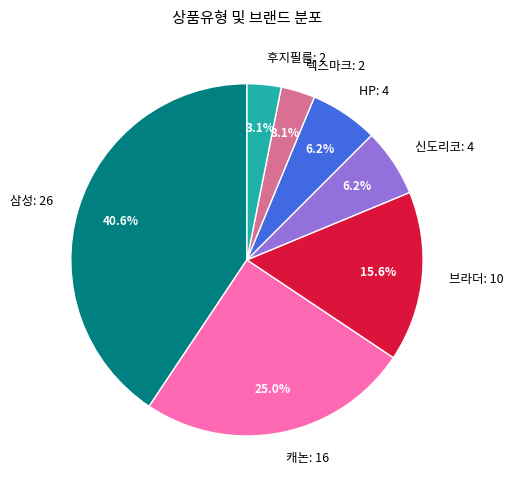

How many slices are in this pie chart?

7